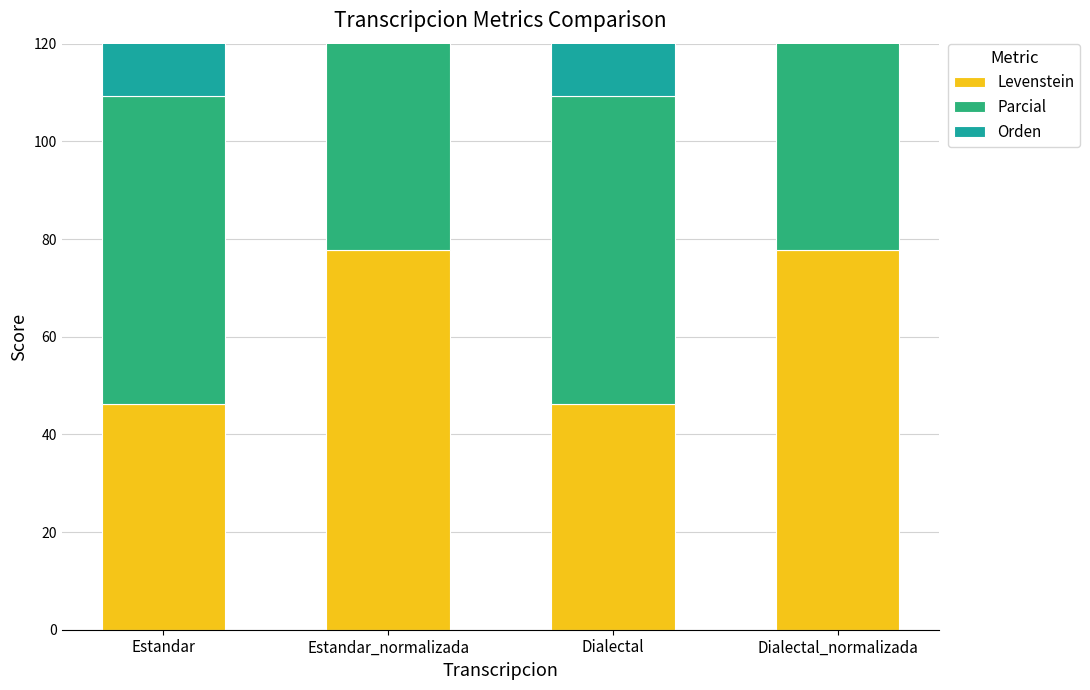

The Parcial series shows 63.2 at Dialectal. True or false?

True